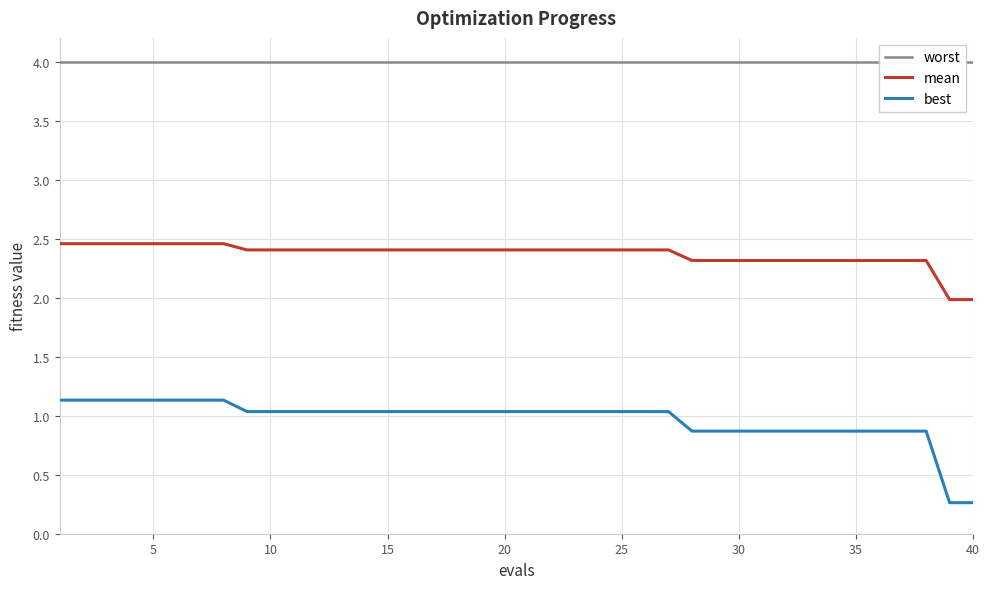

True or false: mean and best cross at least once.

False